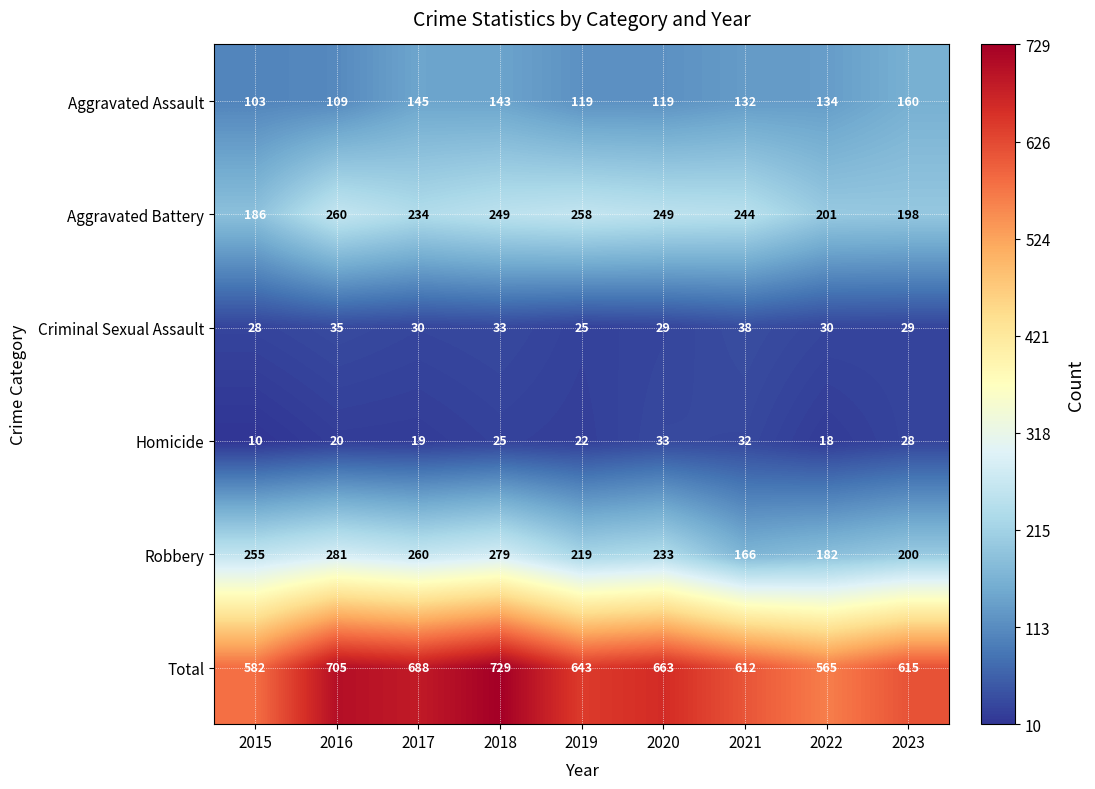

At 2023, list the series in order from smallest to largest.

Homicide, Criminal Sexual Assault, Aggravated Assault, Aggravated Battery, Robbery, Total